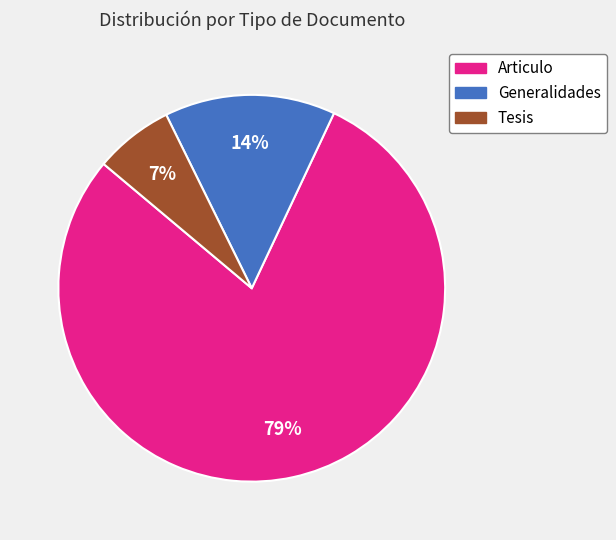

What percentage is the Generalidades slice, to the nearest percent?

14%